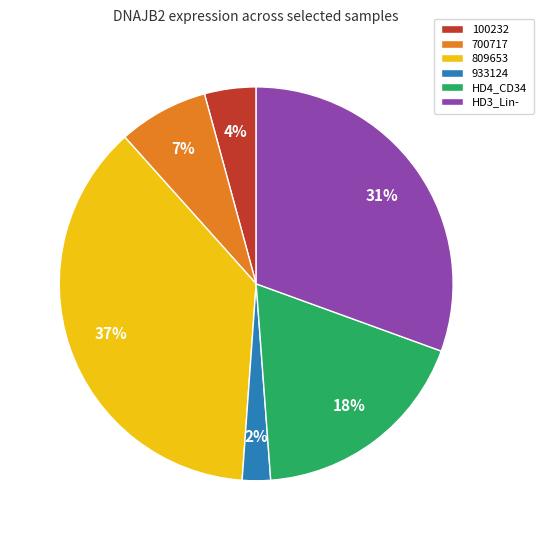

To the nearest percent, what is the average slice percentage?

17%